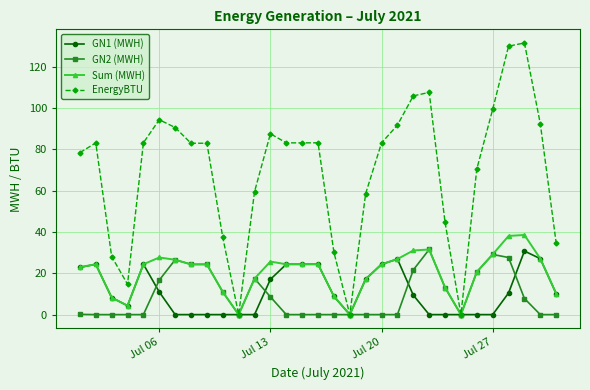

True or false: GN1 (MWH) has more than 0 points higher than both neighbors.

True